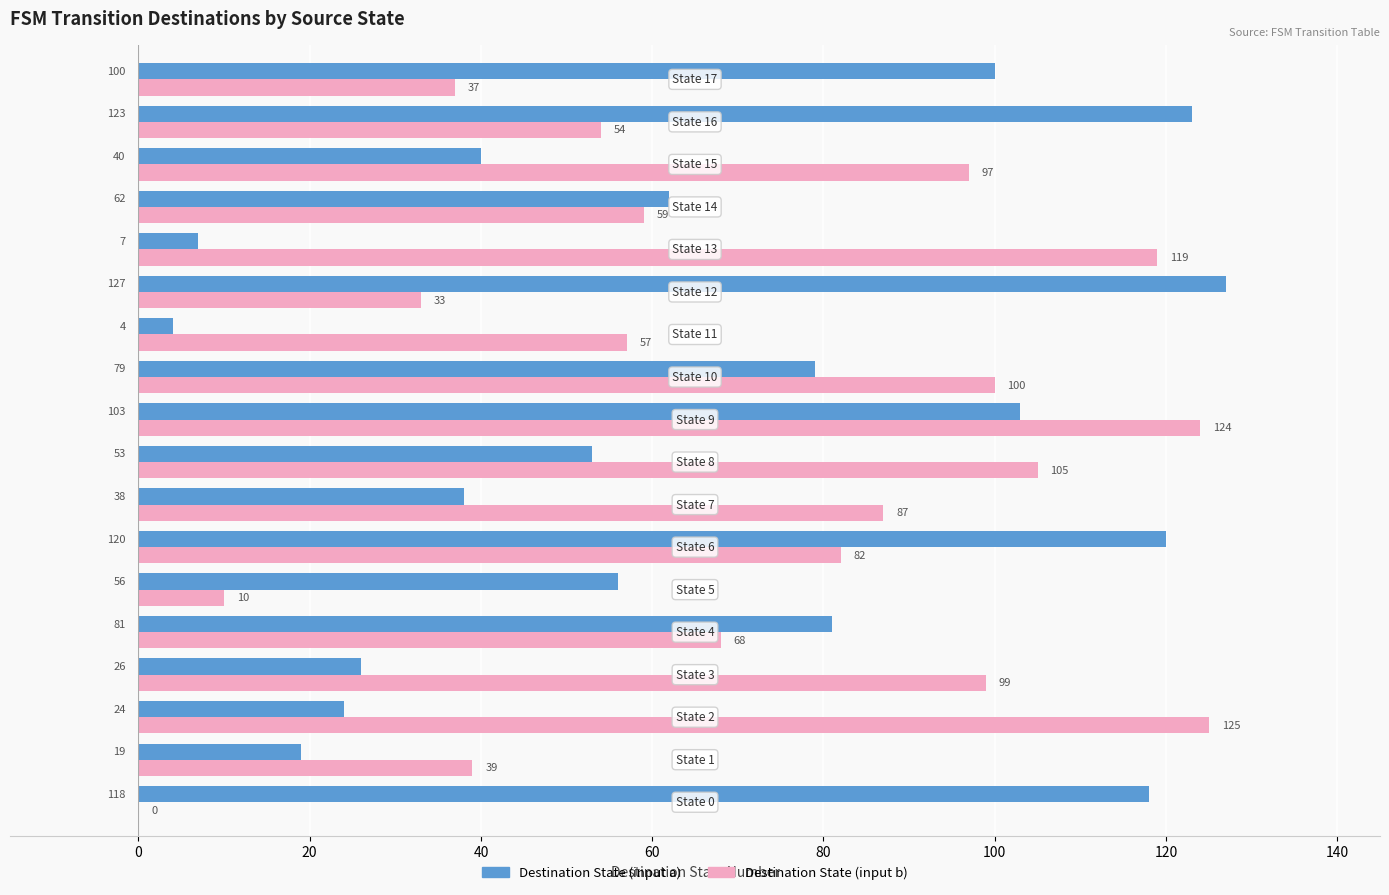

What is the sum of all Destination State (input a) values?

1180